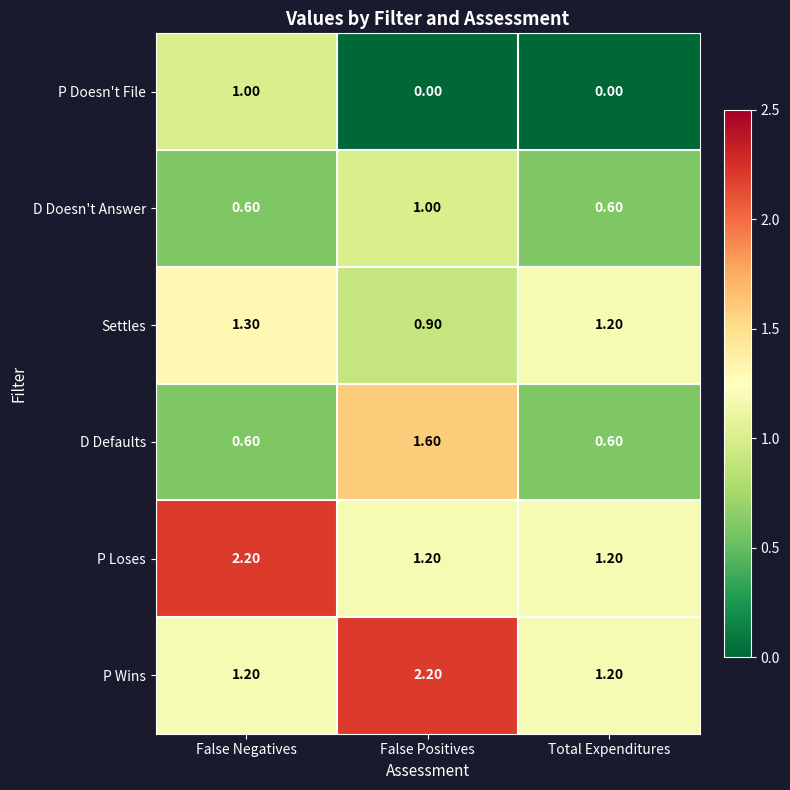

Where is Settles nearest to the value 1?

False Positives